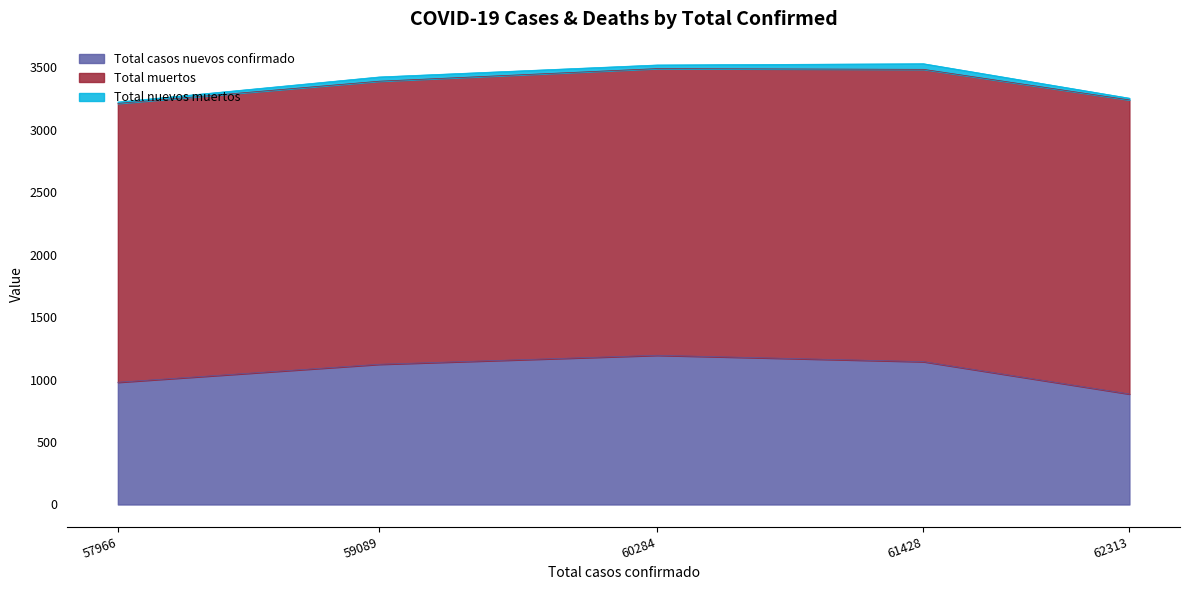

Rank the categories by Total muertos value from highest to lowest.

62313.0, 61428.0, 60284.0, 59089.0, 57966.0